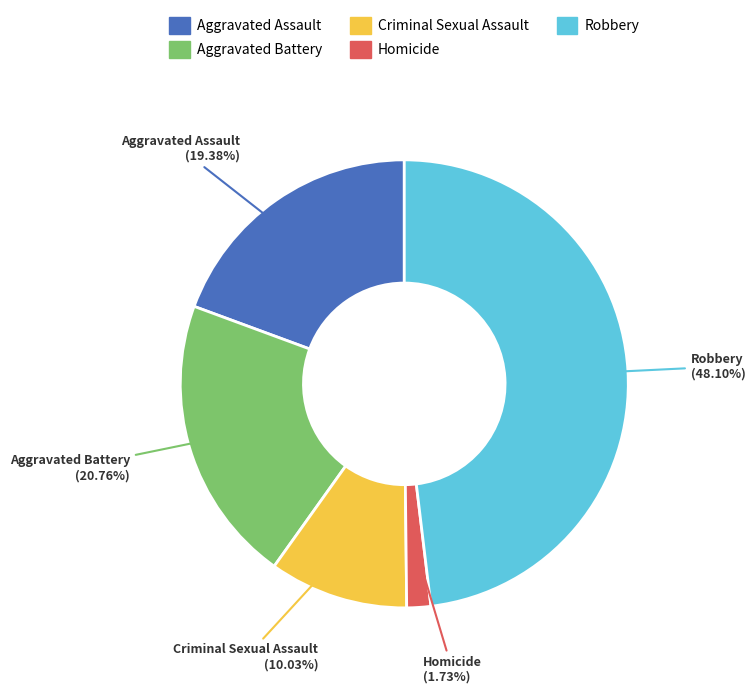

Which slice is the smallest?

Homicide